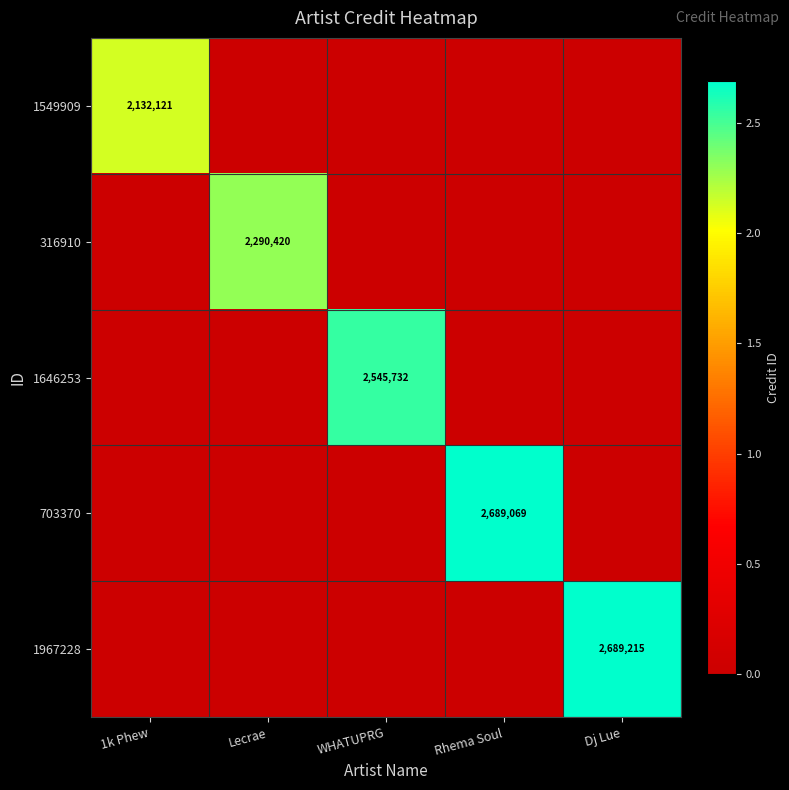

True or false: 316910 has a value of 1167342 at Lecrae.

False